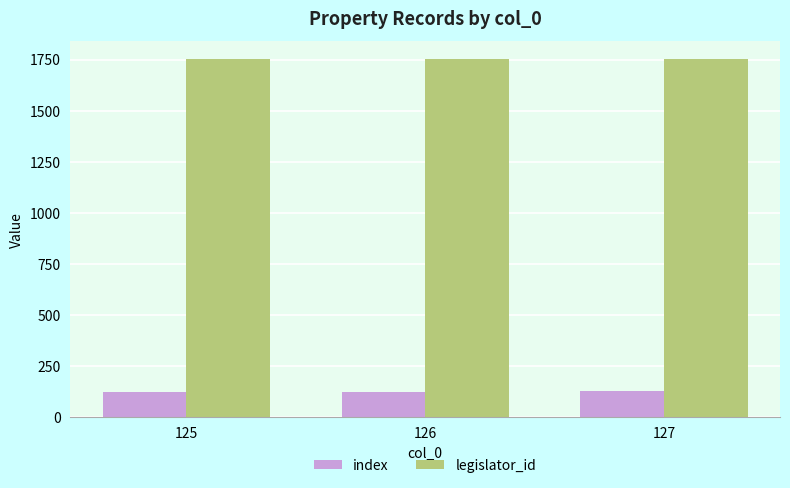

Rank the series at 126 from lowest to highest value.

index, legislator_id